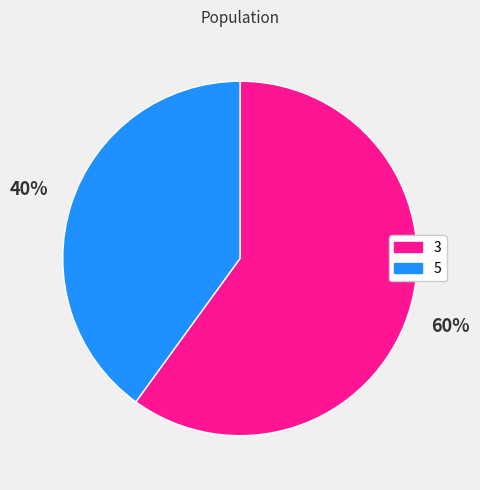

Do 3 and 5 together represent more than half of the pie?

Yes